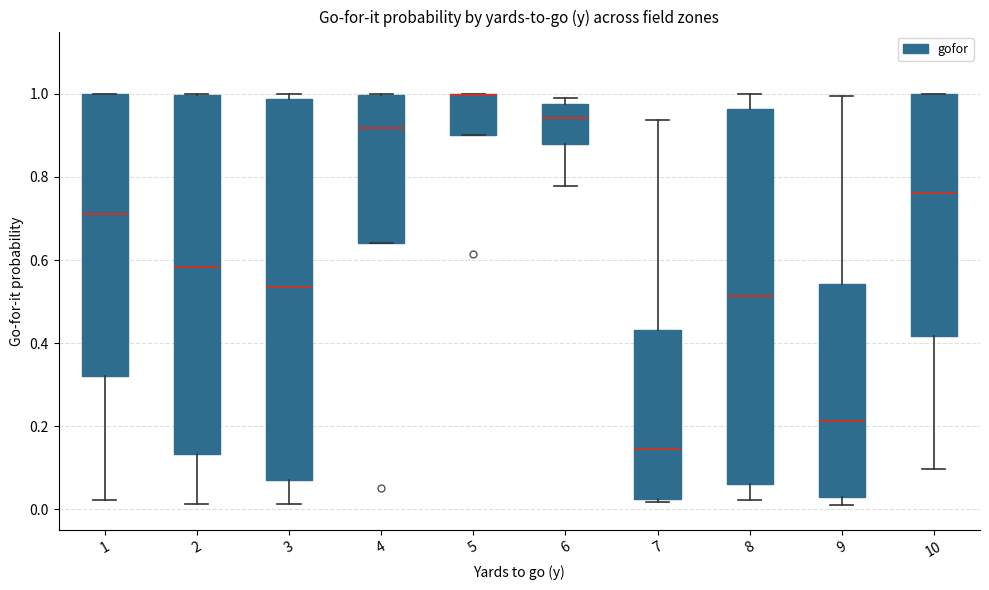

Where is the lower edge of the box at x = 9 on the y-axis? The values are not printed on the chart, so give them approximately, as read against the axis.

0.02